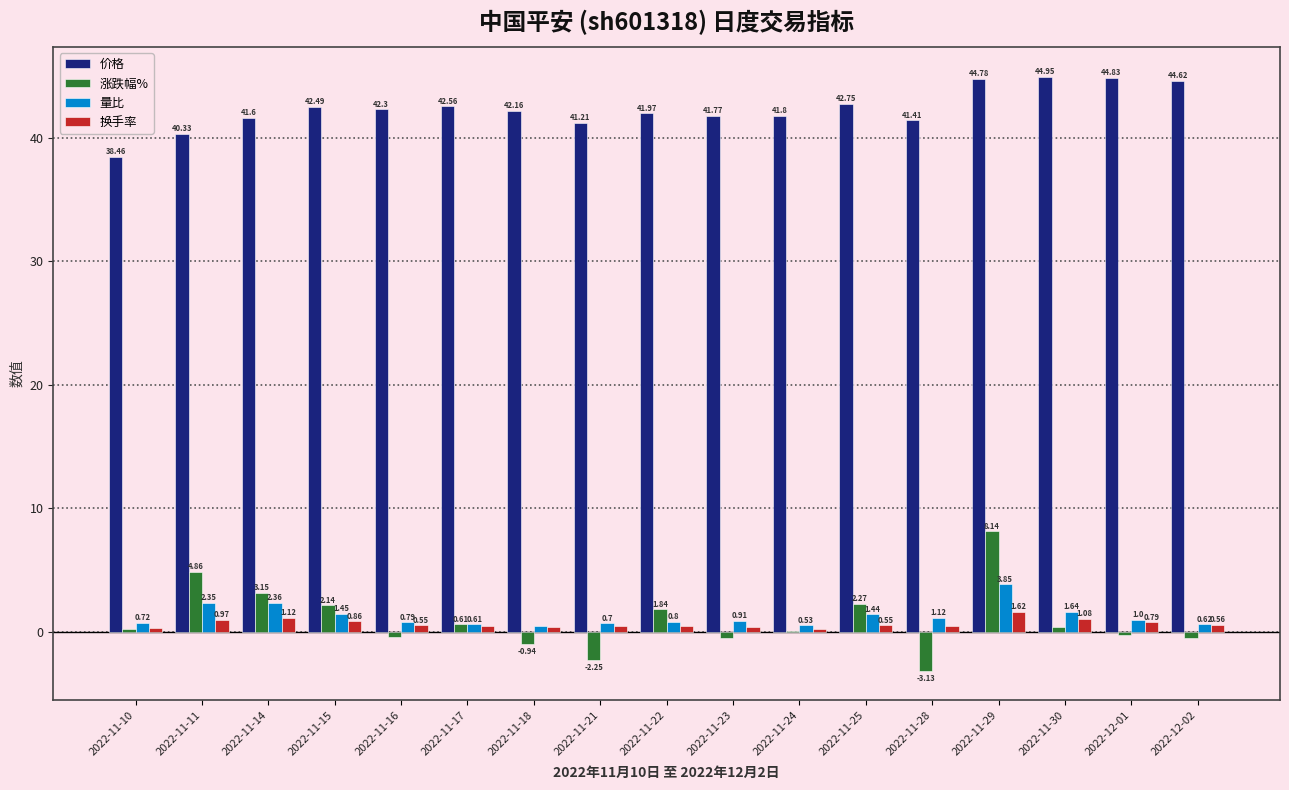

What is the total value across all series at 2022-12-02?

45.3